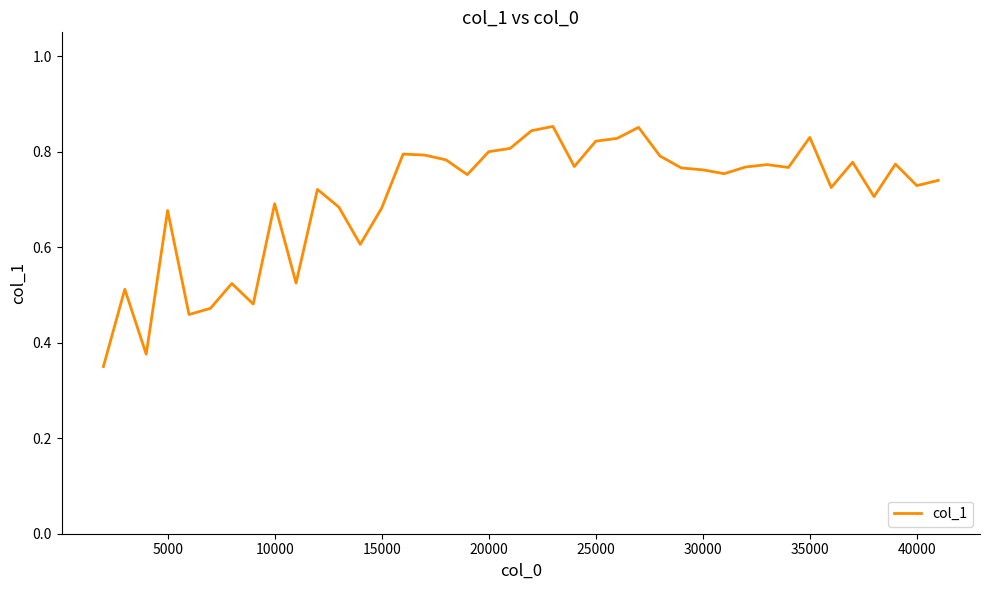

How many lines are shown in the chart?

1